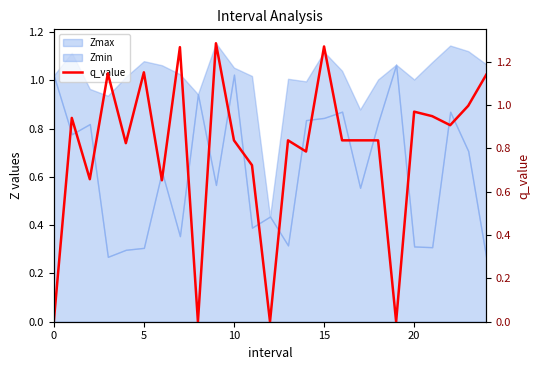

Does the chart display data point markers on the line(s)?

No